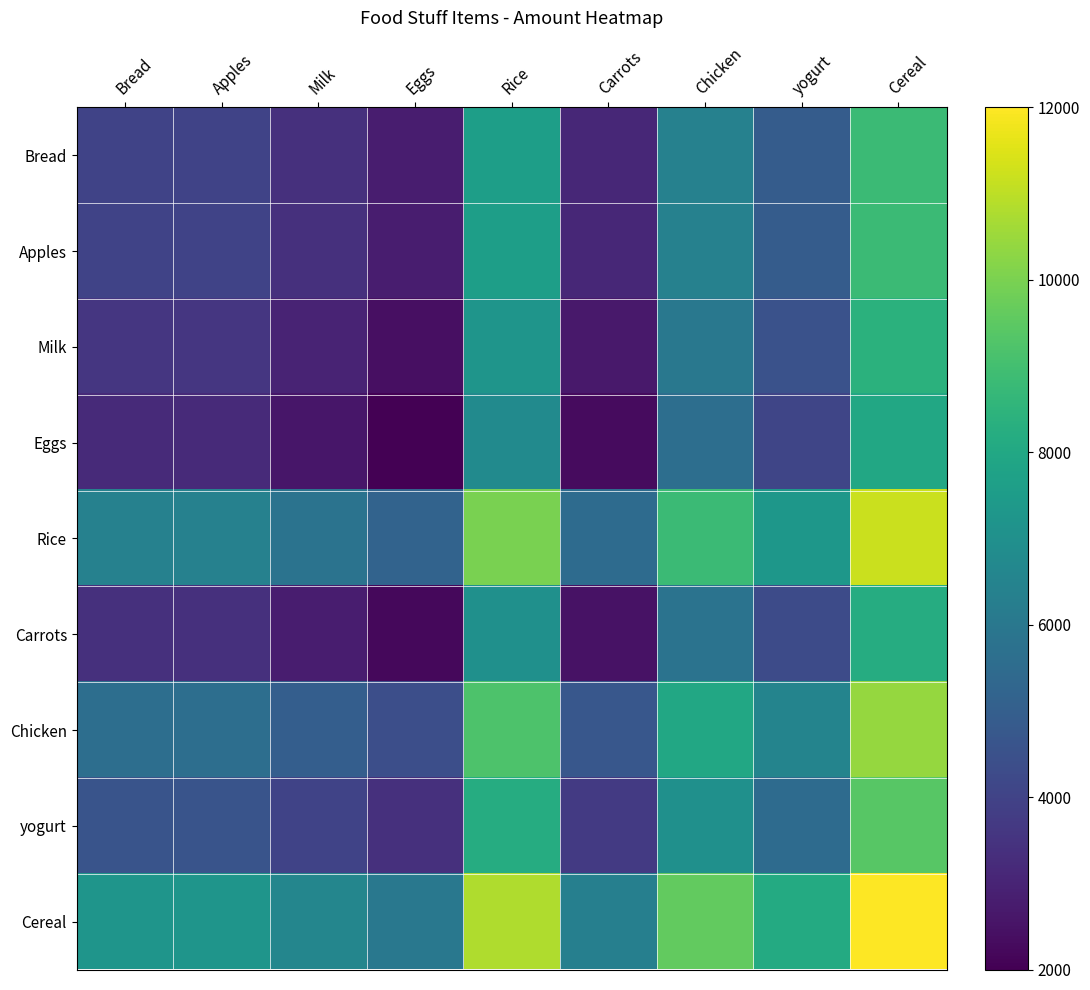

Reading left to right, transcribe all the data shown in this chart.

Bread: Bread=4000	Apples=4000	Milk=3400	Eggs=2800	Rice=7600	Carrots=3100	Chicken=6400	yogurt=4900	Cereal=8800
Apples: Bread=4000	Apples=4000	Milk=3400	Eggs=2800	Rice=7600	Carrots=3100	Chicken=6400	yogurt=4900	Cereal=8800
Milk: Bread=3600	Apples=3600	Milk=3000	Eggs=2400	Rice=7200	Carrots=2700	Chicken=6000	yogurt=4500	Cereal=8400
Eggs: Bread=3200	Apples=3200	Milk=2600	Eggs=2000	Rice=6800	Carrots=2300	Chicken=5600	yogurt=4100	Cereal=8000
Rice: Bread=6400	Apples=6400	Milk=5800	Eggs=5200	Rice=10000	Carrots=5500	Chicken=8800	yogurt=7300	Cereal=11200
Carrots: Bread=3400	Apples=3400	Milk=2800	Eggs=2200	Rice=7000	Carrots=2500	Chicken=5800	yogurt=4300	Cereal=8200
Chicken: Bread=5600	Apples=5600	Milk=5000	Eggs=4400	Rice=9200	Carrots=4700	Chicken=8000	yogurt=6500	Cereal=10400
yogurt: Bread=4600	Apples=4600	Milk=4000	Eggs=3400	Rice=8200	Carrots=3700	Chicken=7000	yogurt=5500	Cereal=9400
Cereal: Bread=7200	Apples=7200	Milk=6600	Eggs=6000	Rice=10800	Carrots=6300	Chicken=9600	yogurt=8100	Cereal=12000